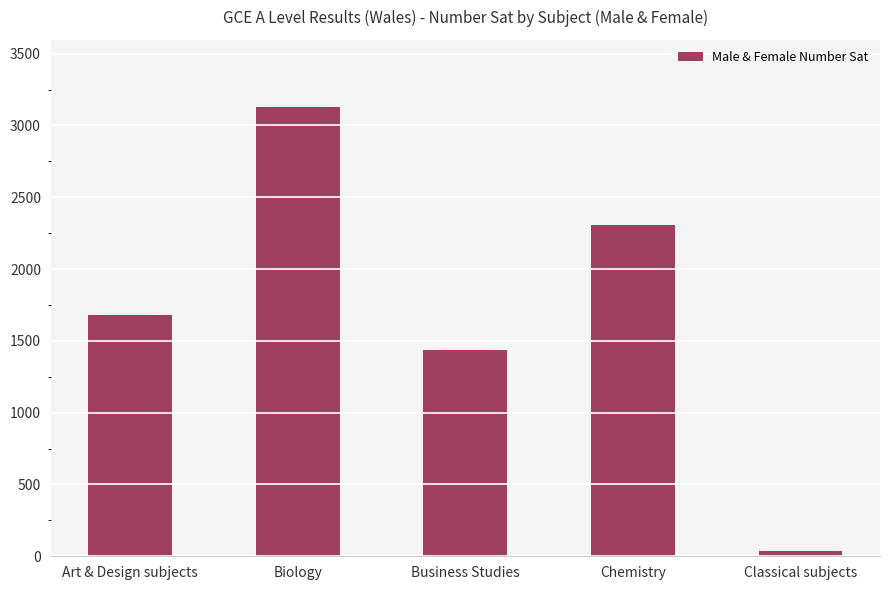

The chart shows a value of 1677 at Art & Design subjects. True or false?

True